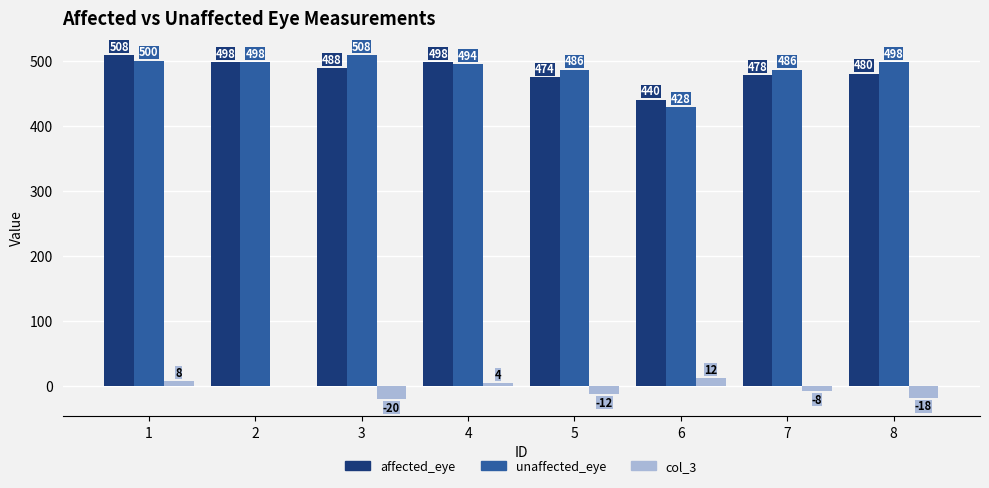

How many categories are shown in the chart?

8